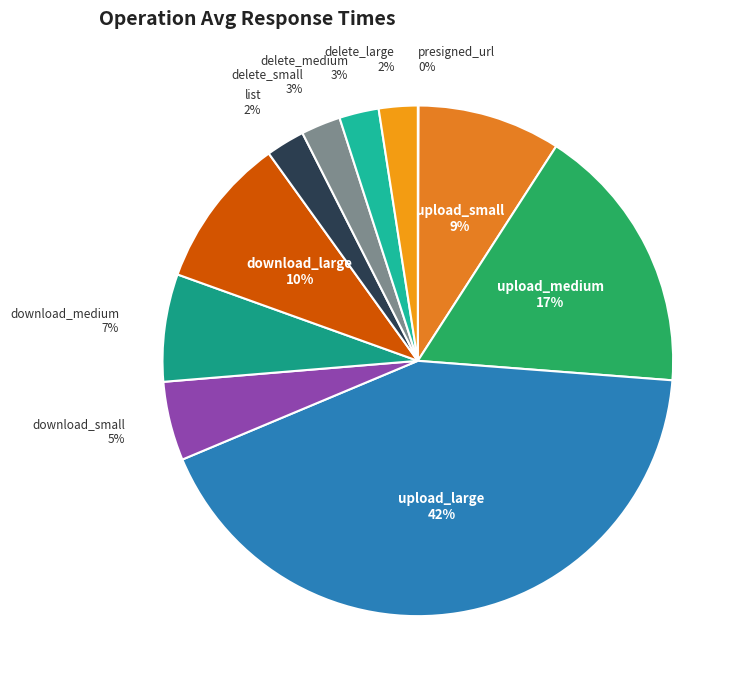

Do download_medium and download_large together represent more than half of the pie?

No